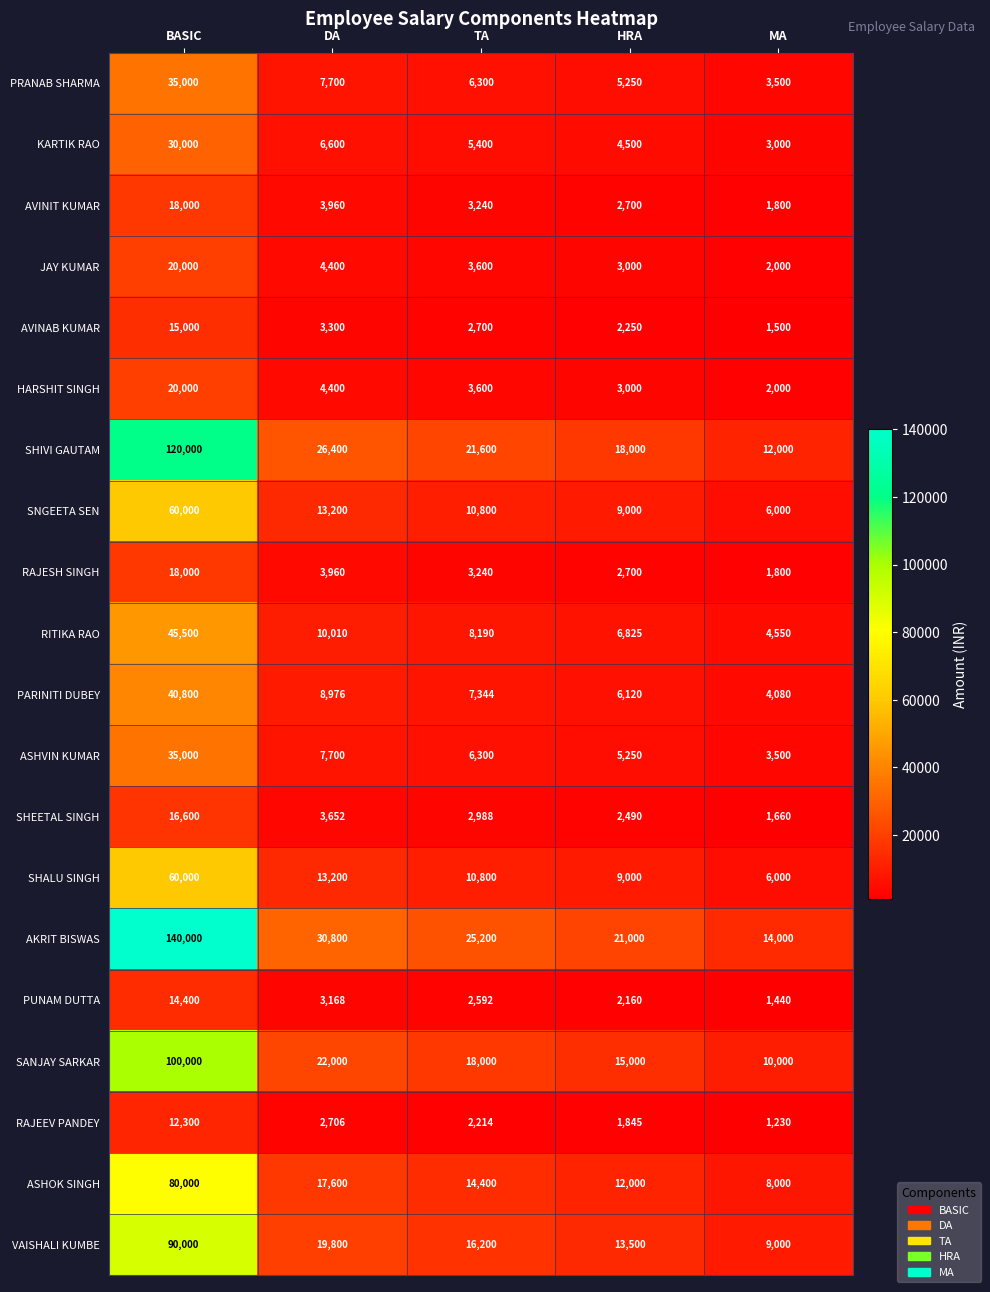

What is the average value of the ASHOK SINGH series?

26400